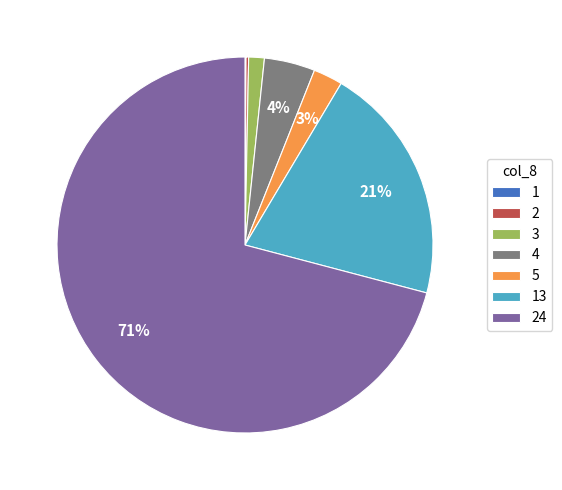

To the nearest percent, what portion does 4 represent?

4%